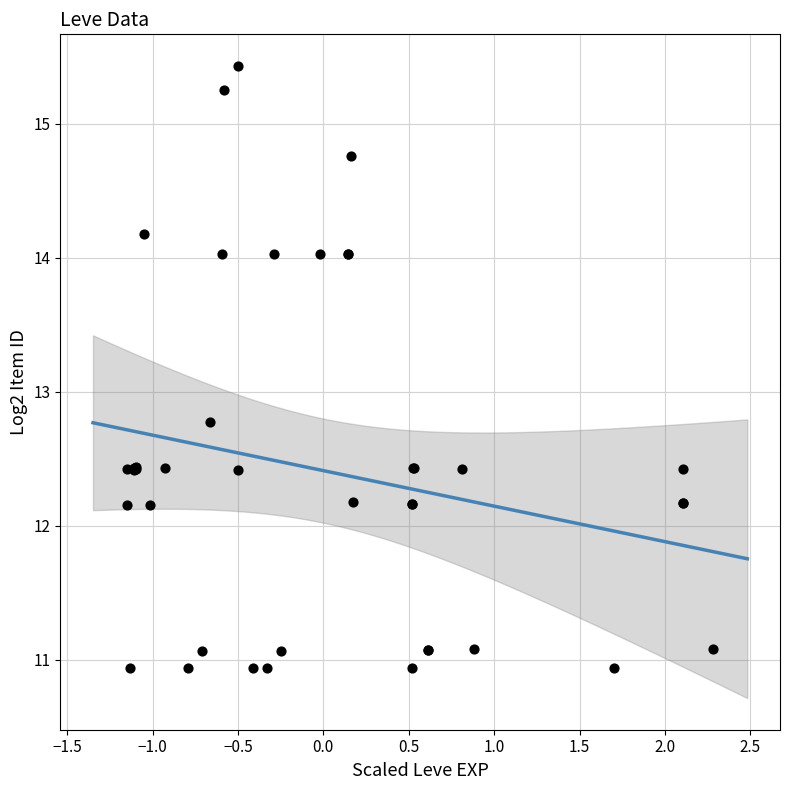

What Y value in the scatter plot is closest to 13?

12.8